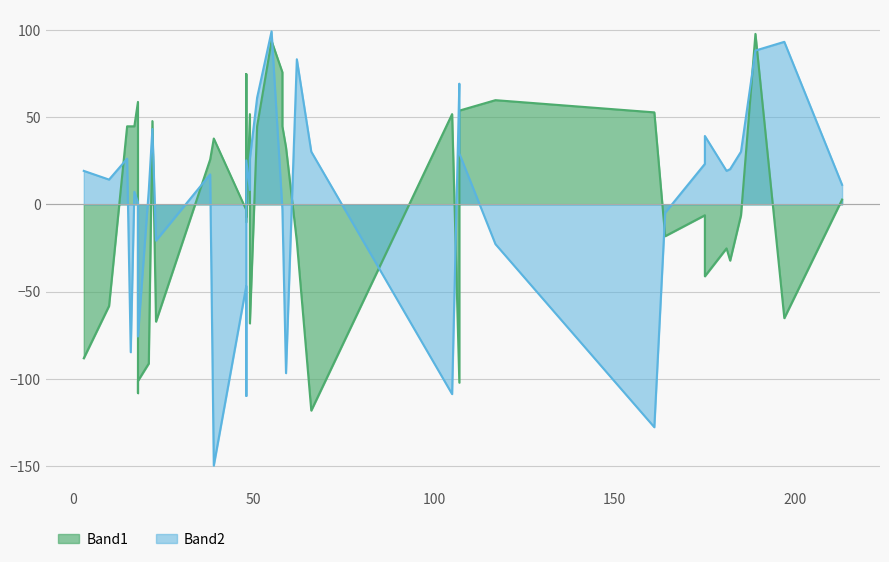

Rank the categories by Band2 value from lowest to highest.

39, 161, 48, 105, 59, 16, 18, 18, 48, 117, 23, 164, 58, 58, 18, 17, 21, 49, 213, 48, 10, 38, 3, 181, 182, 175, 48, 15, 49, 107, 66, 185, 175, 22, 51, 107, 62, 189, 197, 55